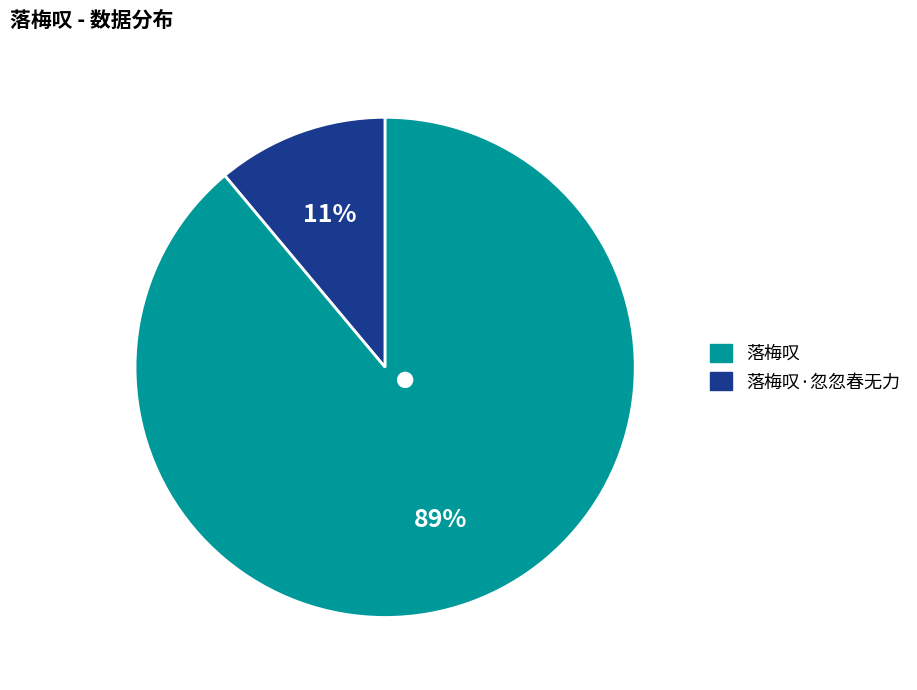

How many slices are in this pie chart?

2